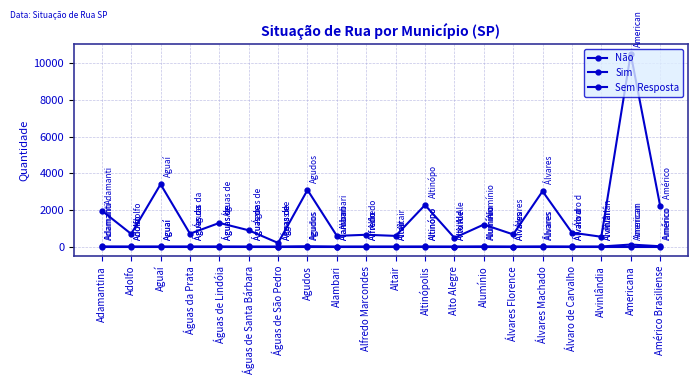

In Sim, how many points are higher than both neighbors (excluding endpoints)?

6